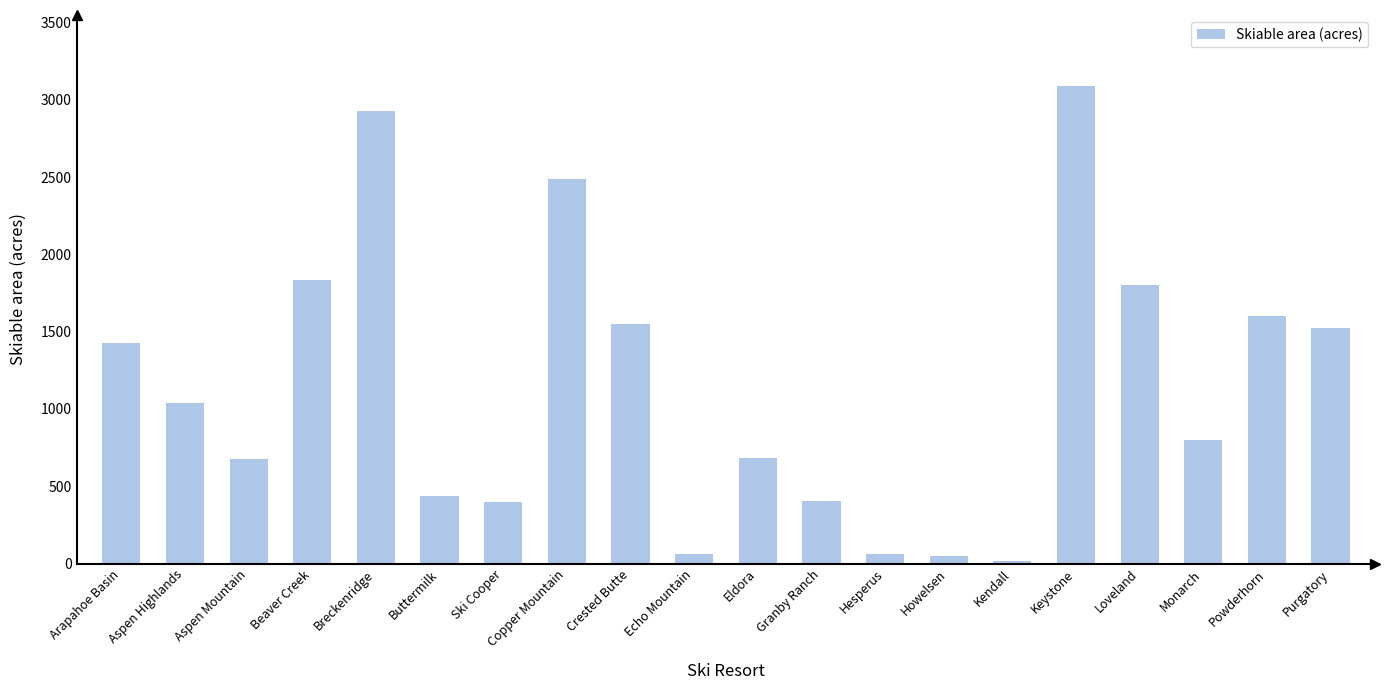

What position from the left is Crested Butte?

9